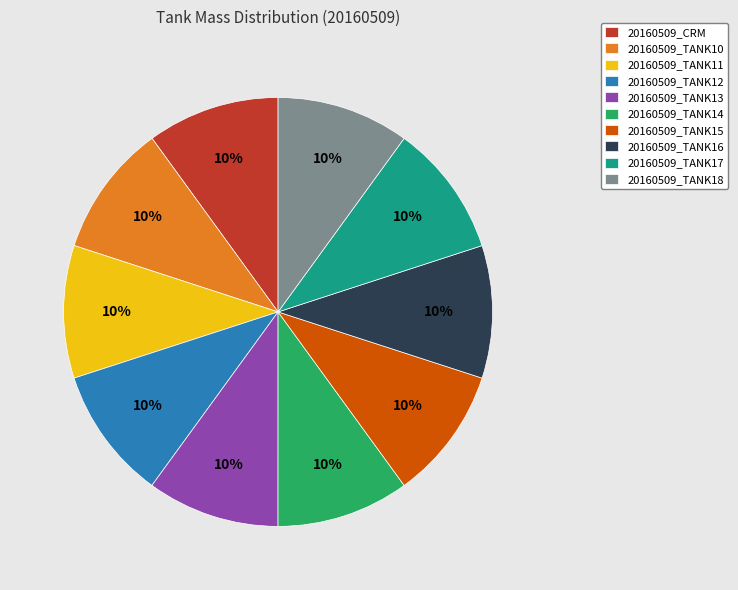

Approximately how many times larger is the value at 20160509_TANK16 compared to 20160509_TANK10?

1.0